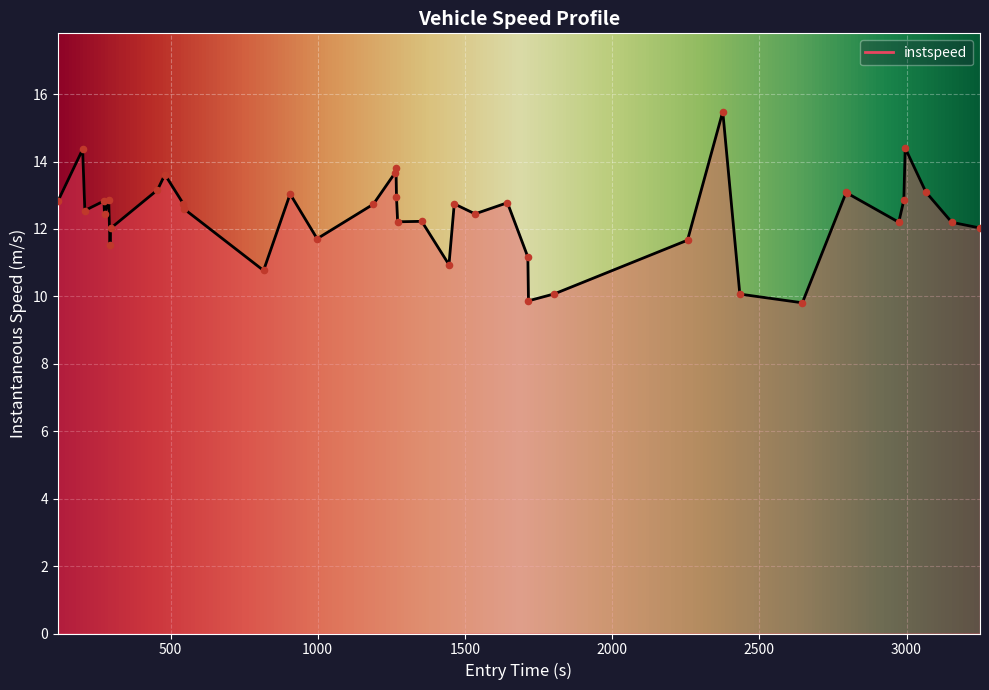

What is the difference between the maximum and minimum values?

5.7